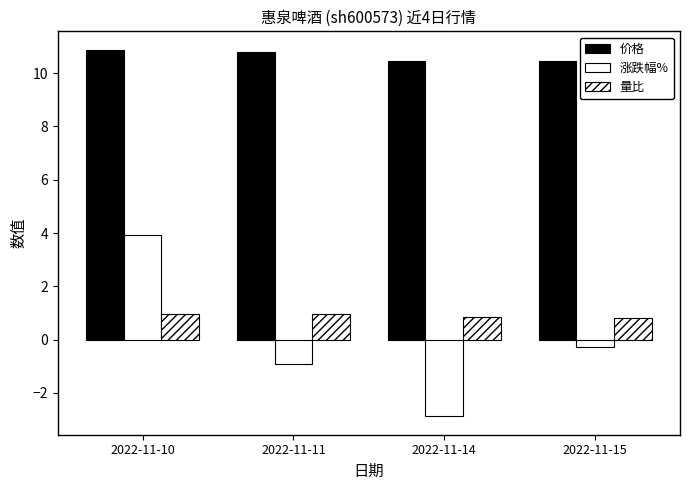

Between 2022-11-15 and 2022-11-10, which is larger?

2022-11-10